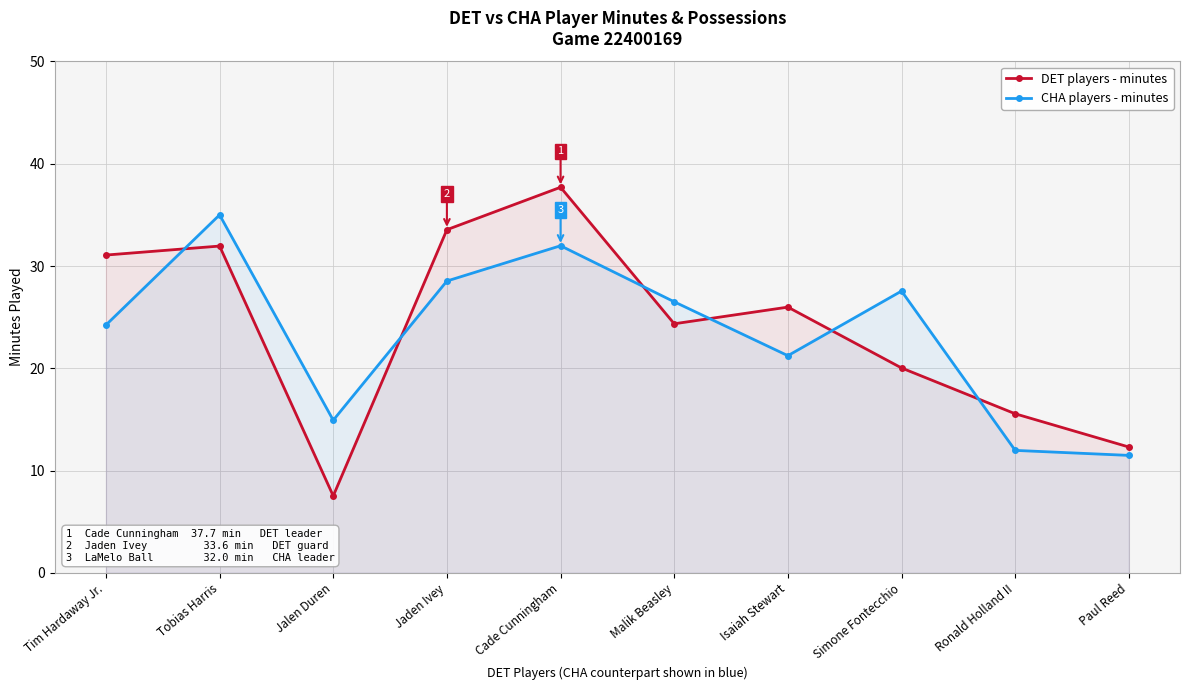

Where is CHA players - minutes nearest to the value 23?

Tim Hardaway Jr.